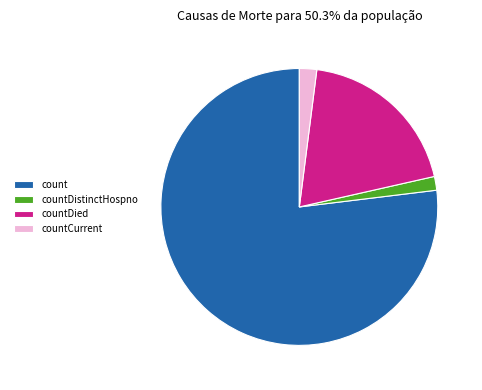

The countDistinctHospno slice represents 2% of the pie. True or false?

True